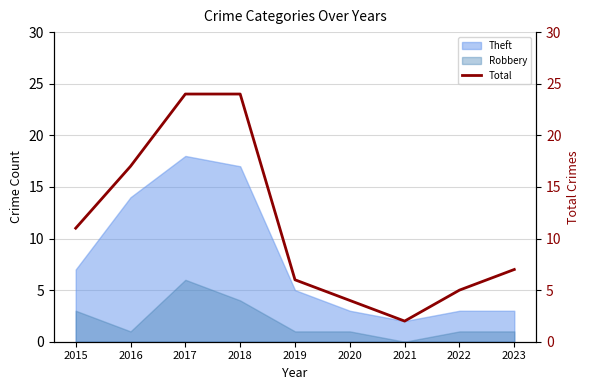

Rank the categories by value from lowest to highest.

2021, 2020, 2022, 2019, 2023, 2015, 2016, 2017, 2018